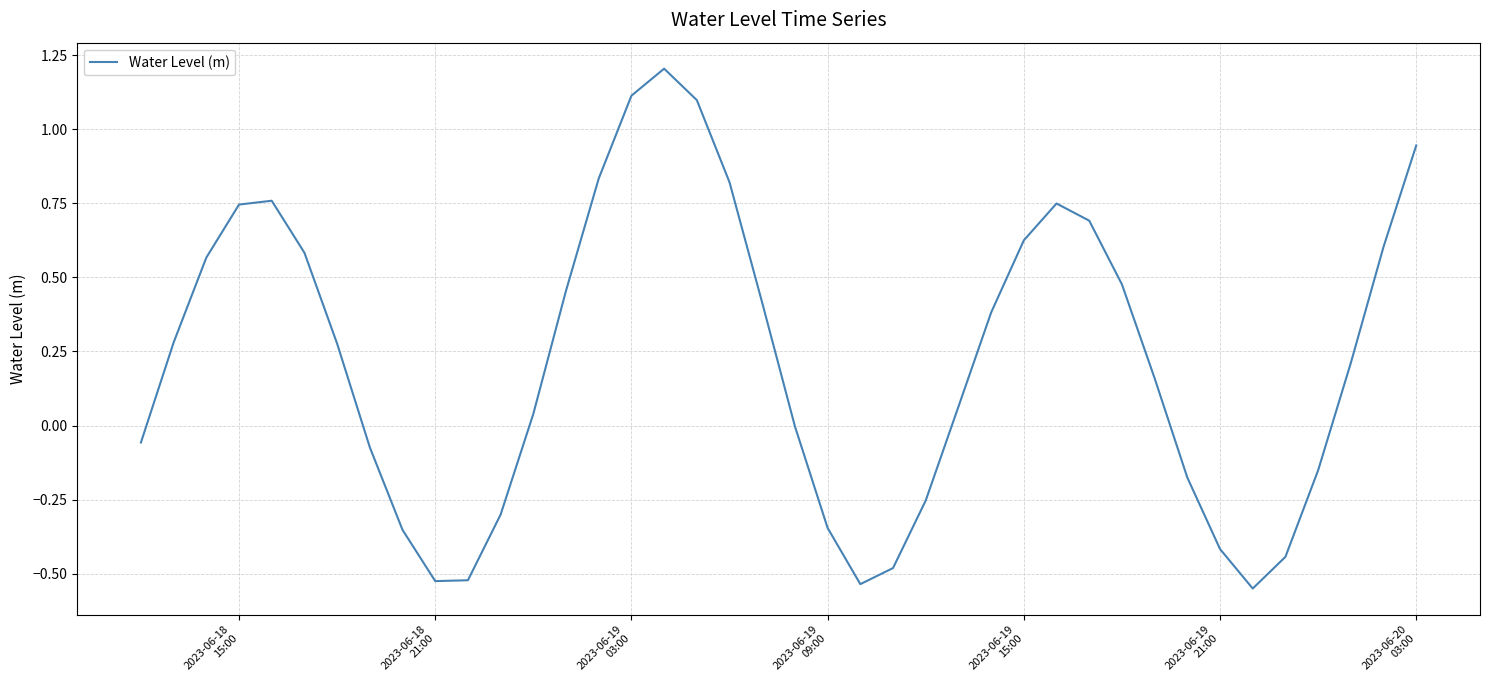

What is the difference between the maximum and minimum values?

1.8